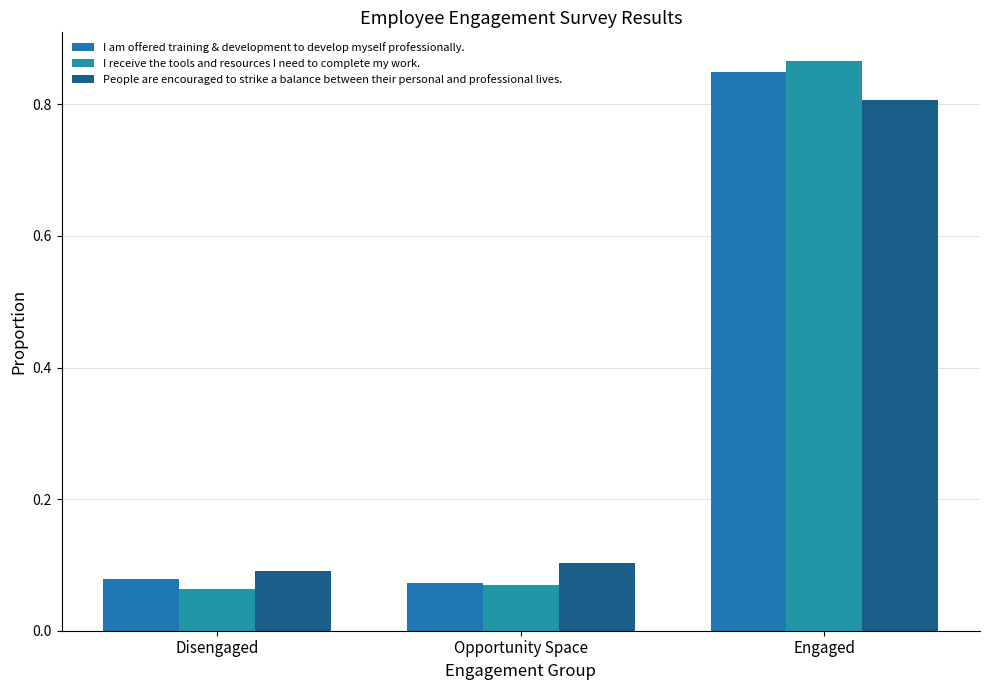

Is it true that People are encouraged to strike a balance between their personal and professional lives. equals 0.1 at Opportunity Space?

False